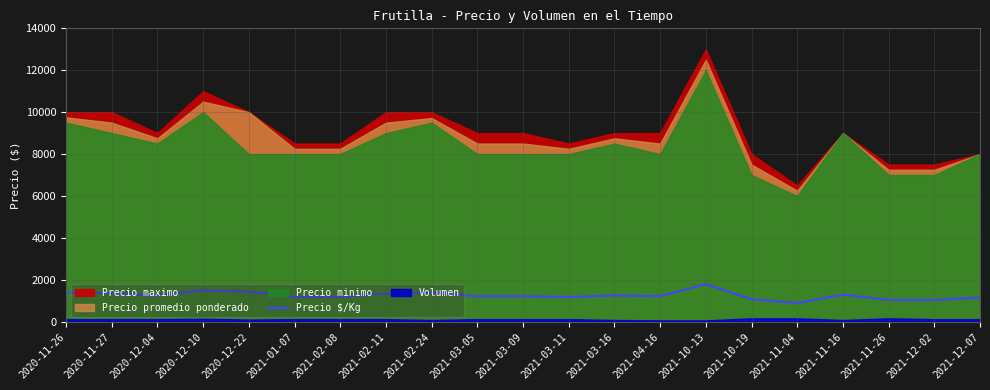

The value of Precio $/Kg at 2021-03-09 is 707. True or false?

False